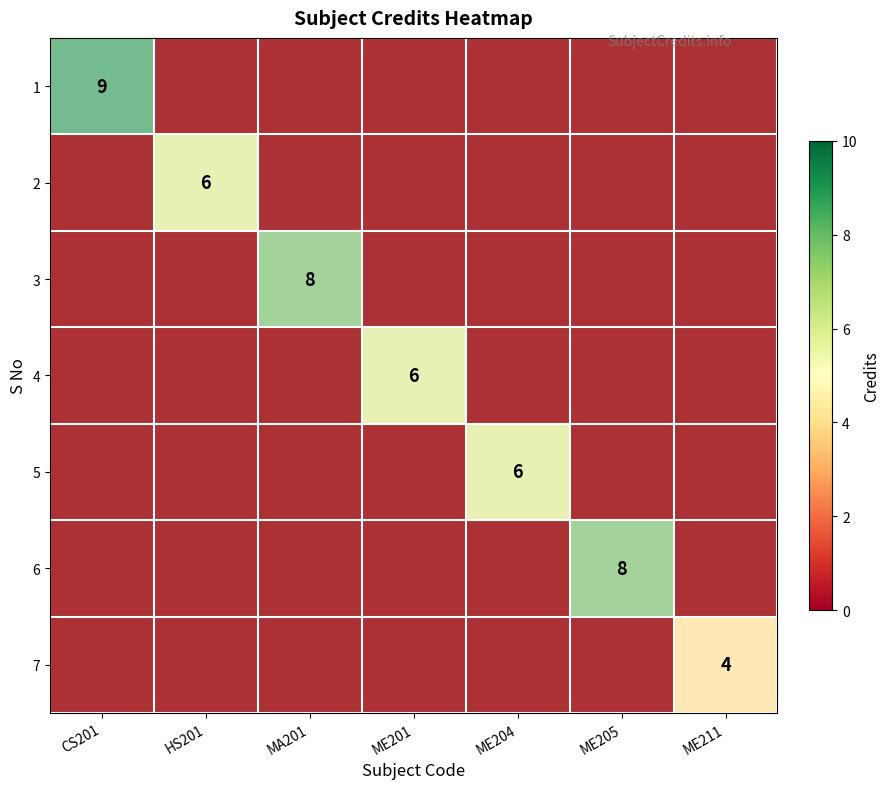

The value of 2 at ME211 is 1. True or false?

True